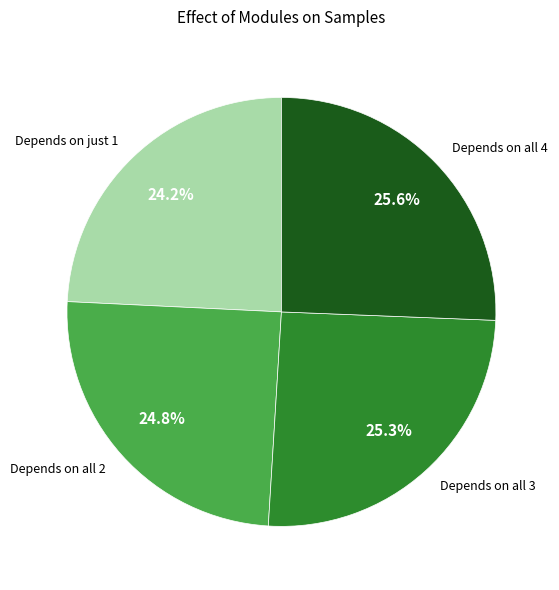

Is there a majority slice in this chart?

No